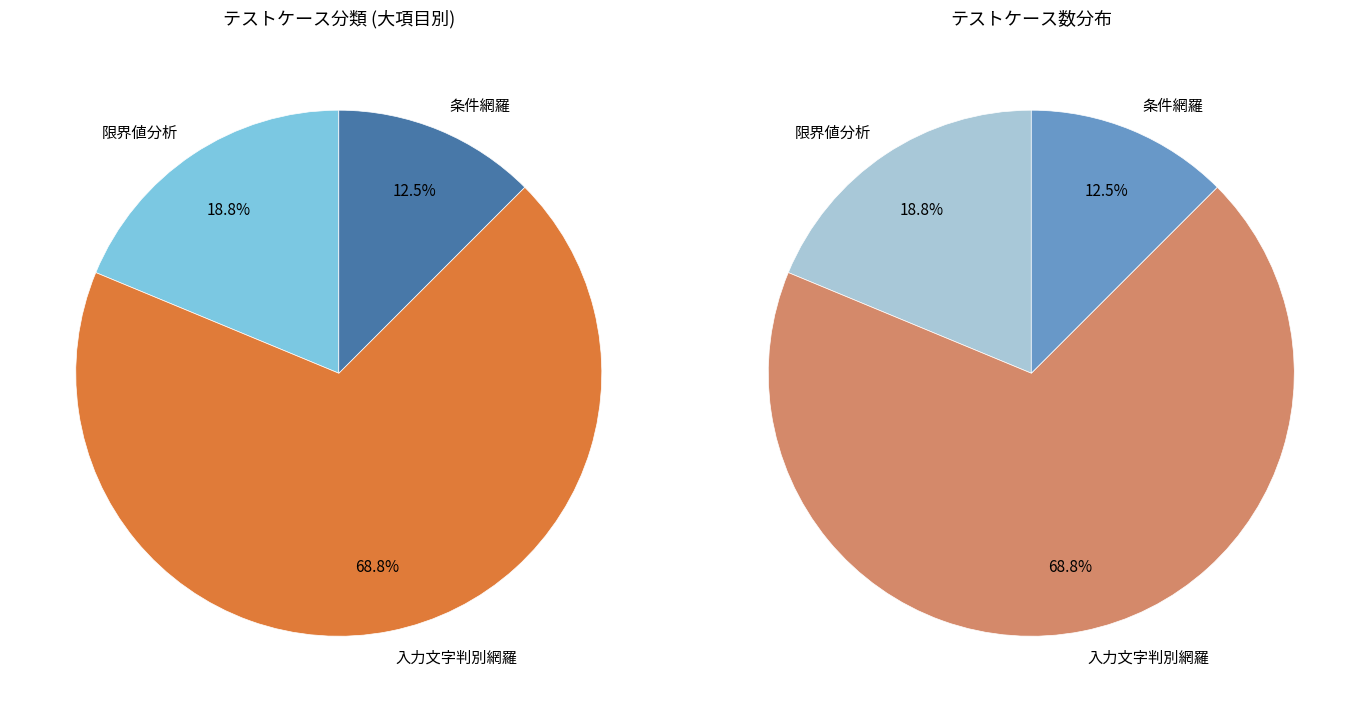

What is the smallest slice in the pie chart?

条件網羅